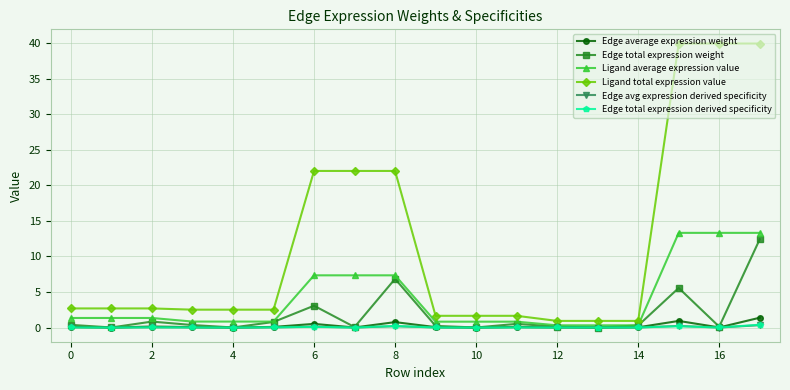

Which series has the largest total across all categories?

Ligand total expression value